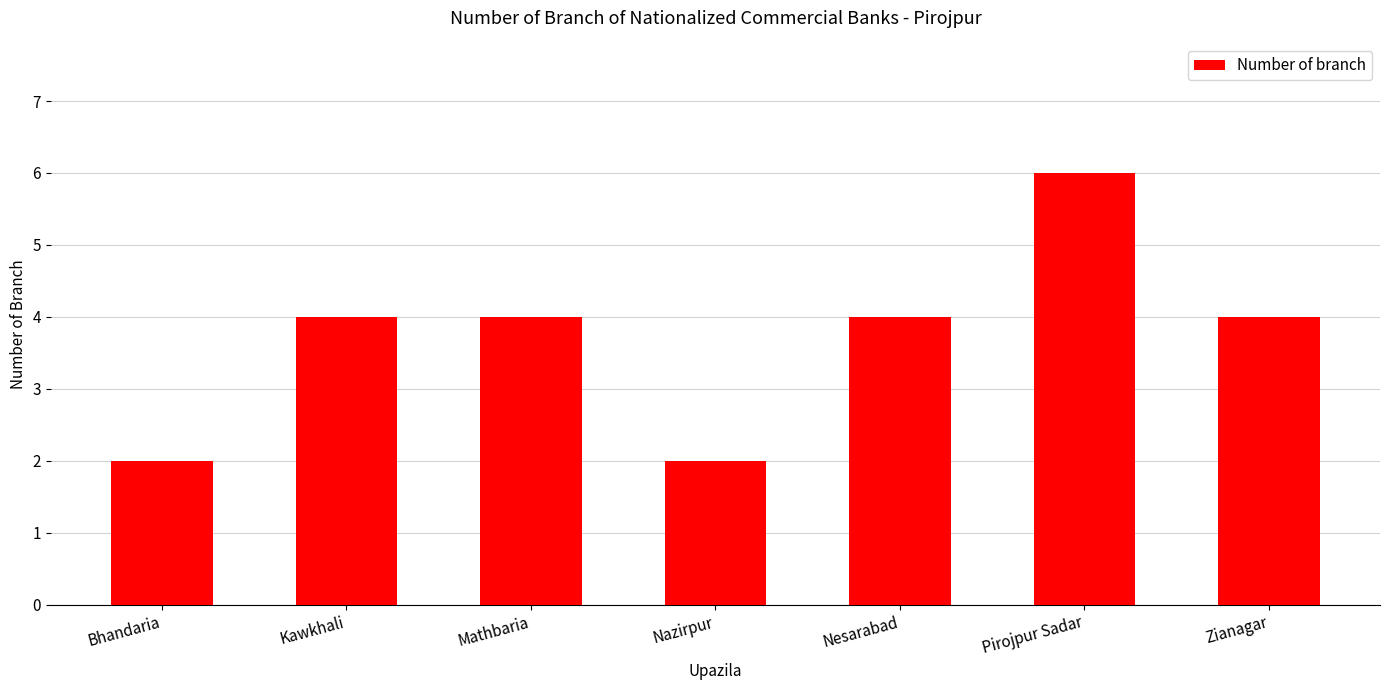

What is the minimum value shown in the chart?

2